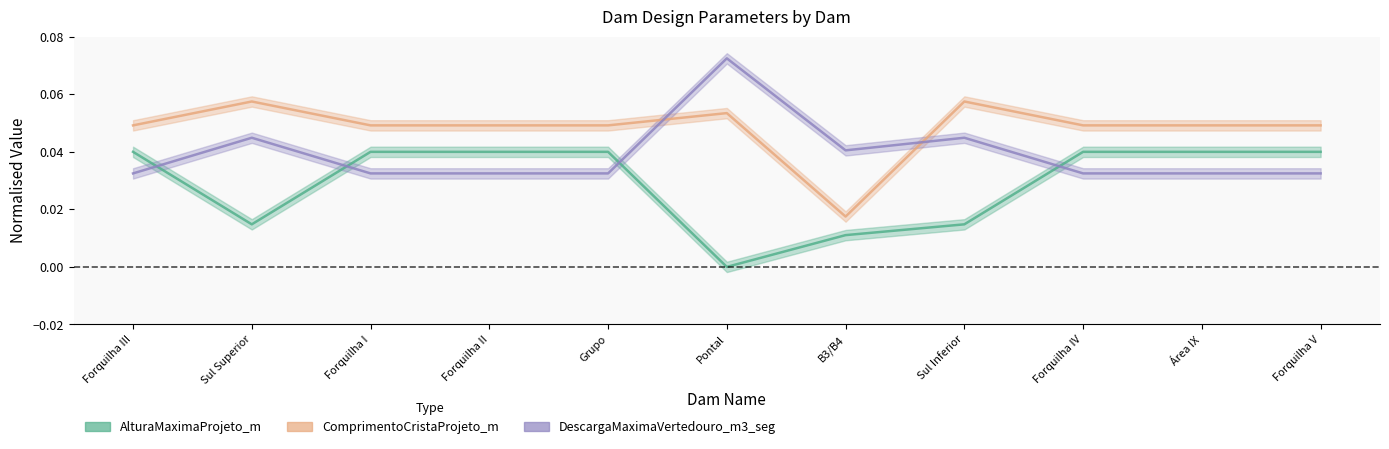

Does the chart display data point markers on the line(s)?

No